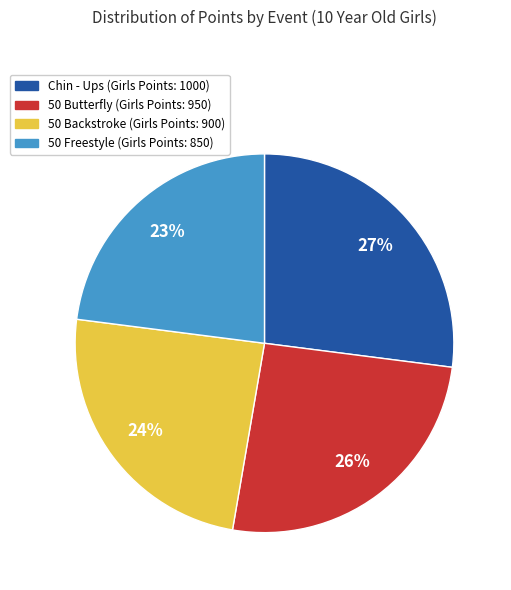

Does any single category account for the majority?

No